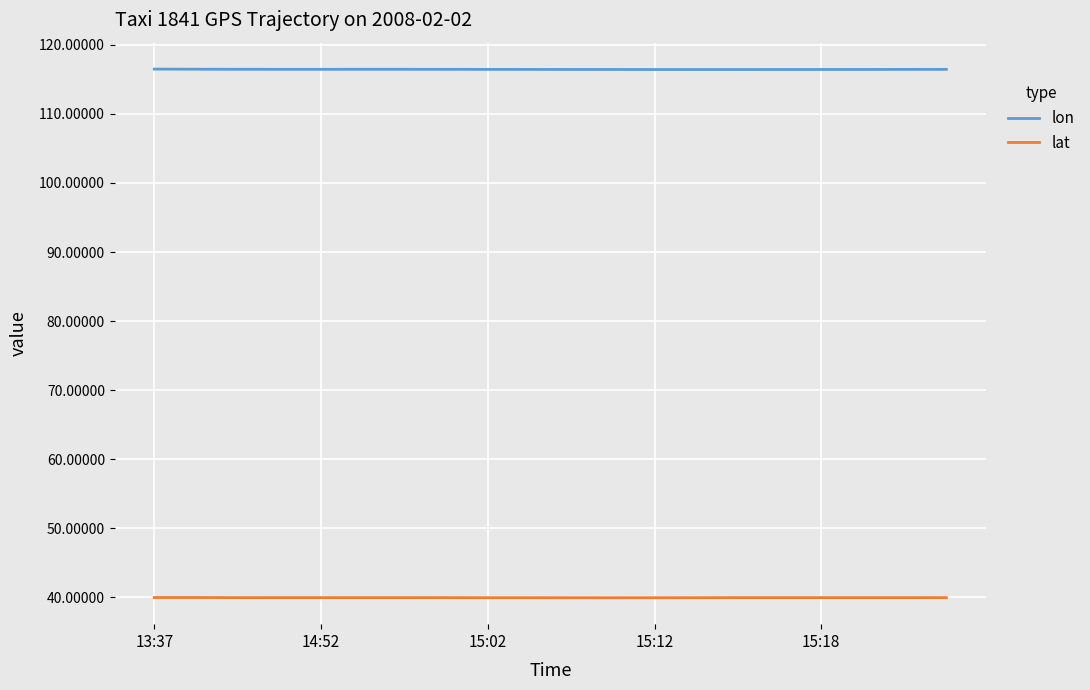

True or false: lon and lat intersect in this chart.

False